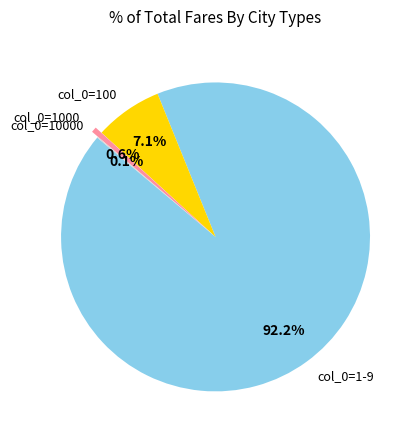

Is col_0=1-9 the majority of the pie?

Yes